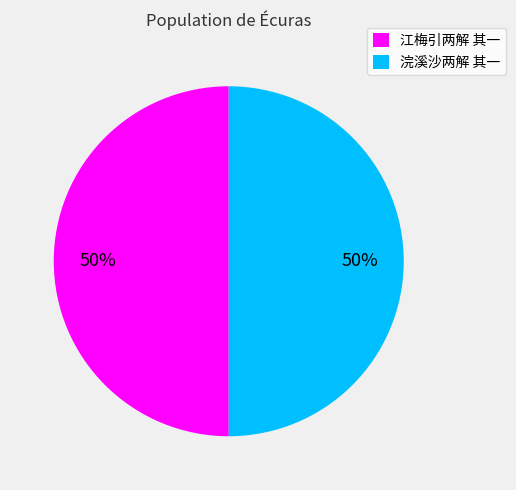

Combined, do 浣溪沙两解 其一 and 江梅引两解 其一 account for over 50%?

Yes